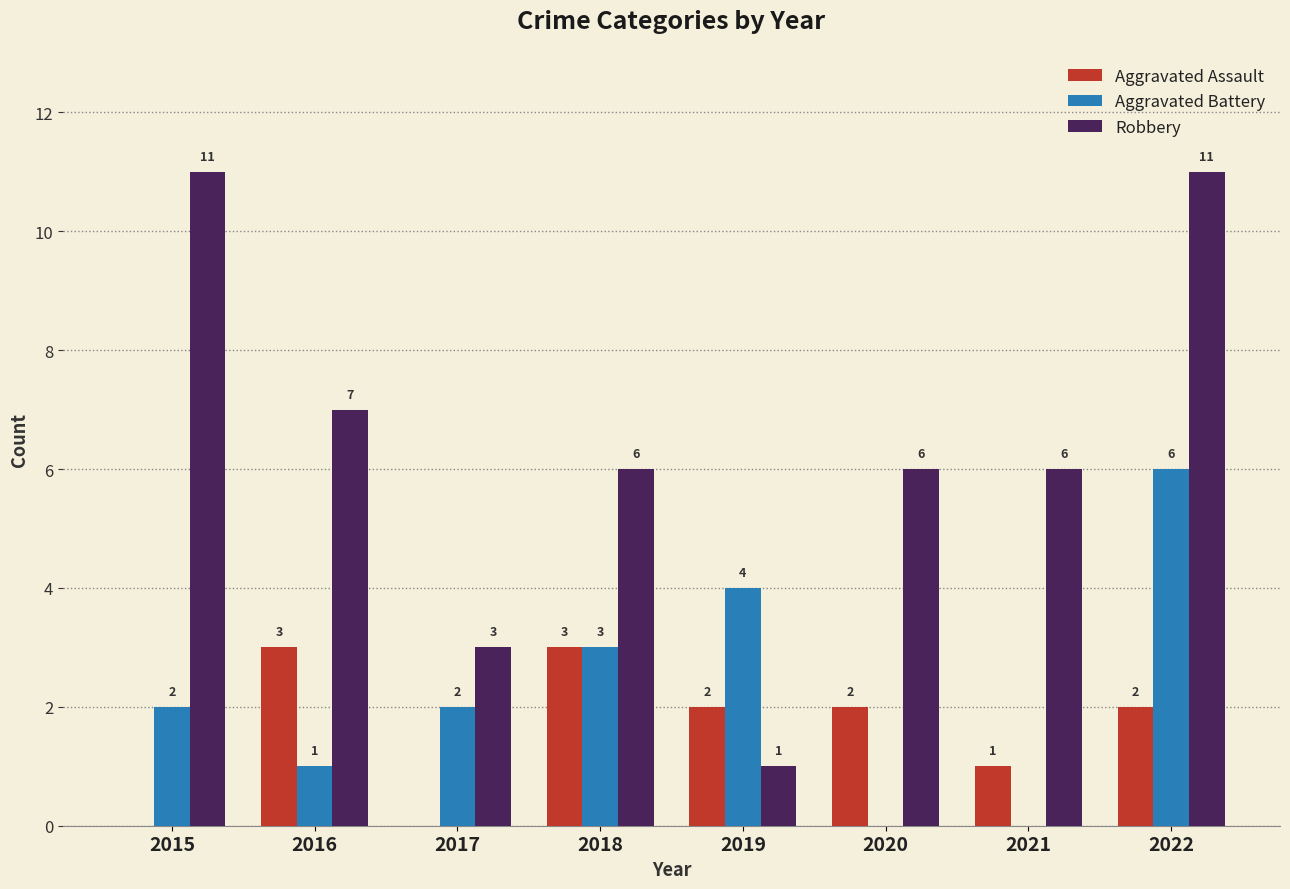

Which series changed the most between 2017 and 2020?

Robbery